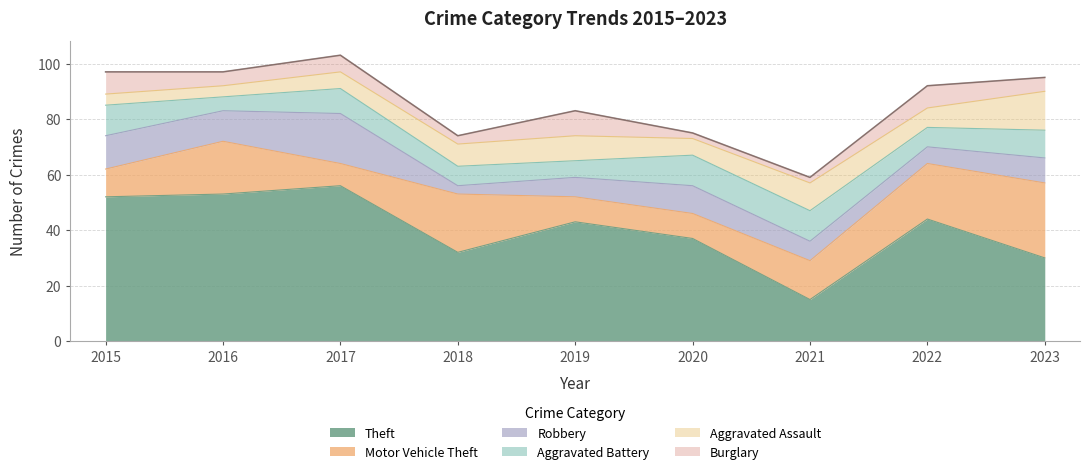

Where is the first local minimum for Robbery?

2016